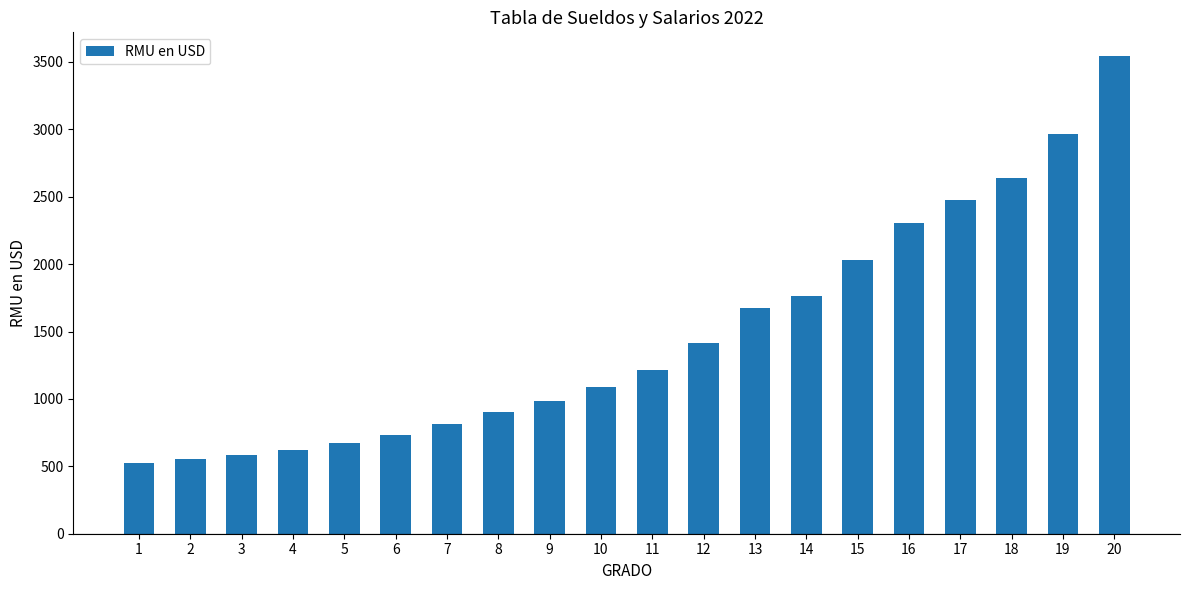

Count the number of data series in this chart.

1